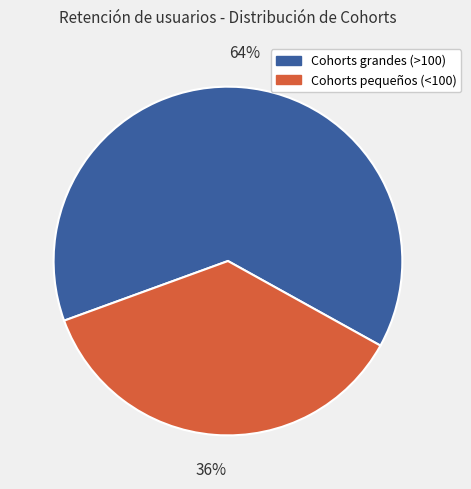

To the nearest percent, what is the average slice percentage?

50%